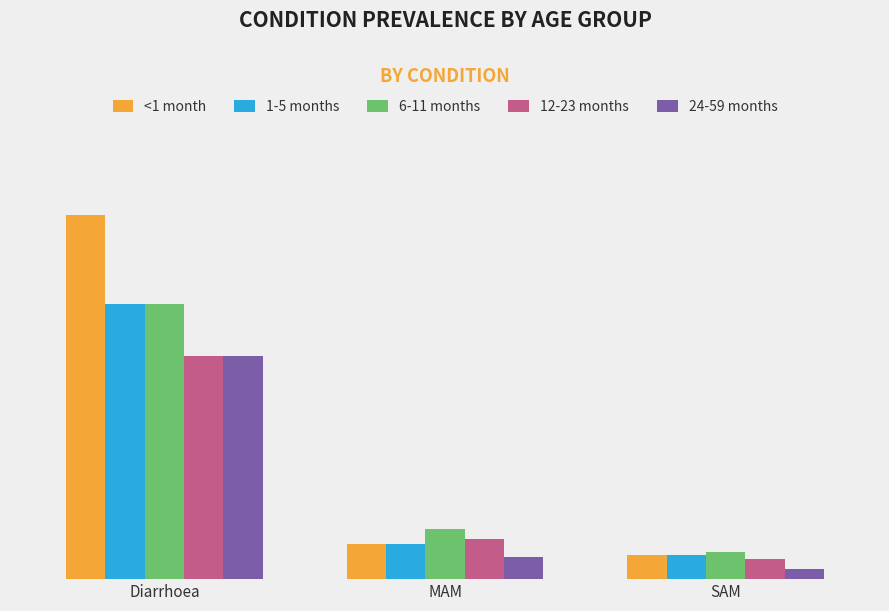

Does the chart contain any negative values?

No